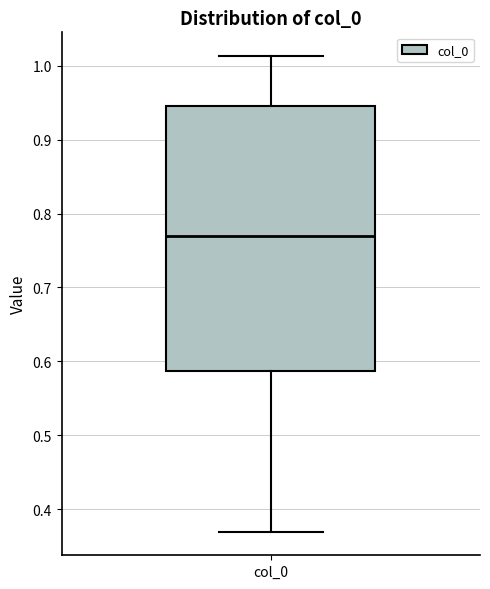

Transcribe this box plot: give where the median line is, the range the box spans, and where the two whiskers end, as read against the y-axis. The values are not printed on the chart, so give them approximately, as read against the axis.

median 0.77, box 0.59 to 0.95, whiskers 0.37 to 1.01